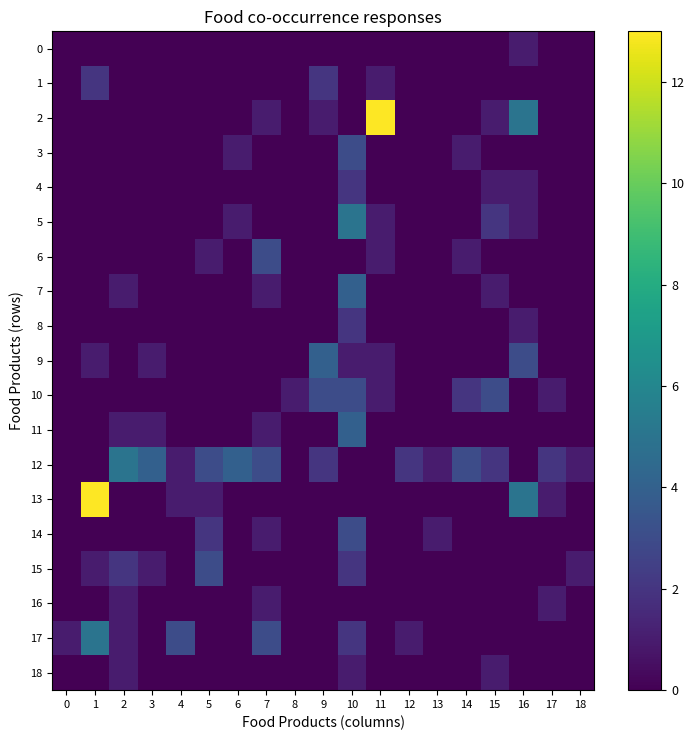

At which category does the chart reach its peak across all series?

11